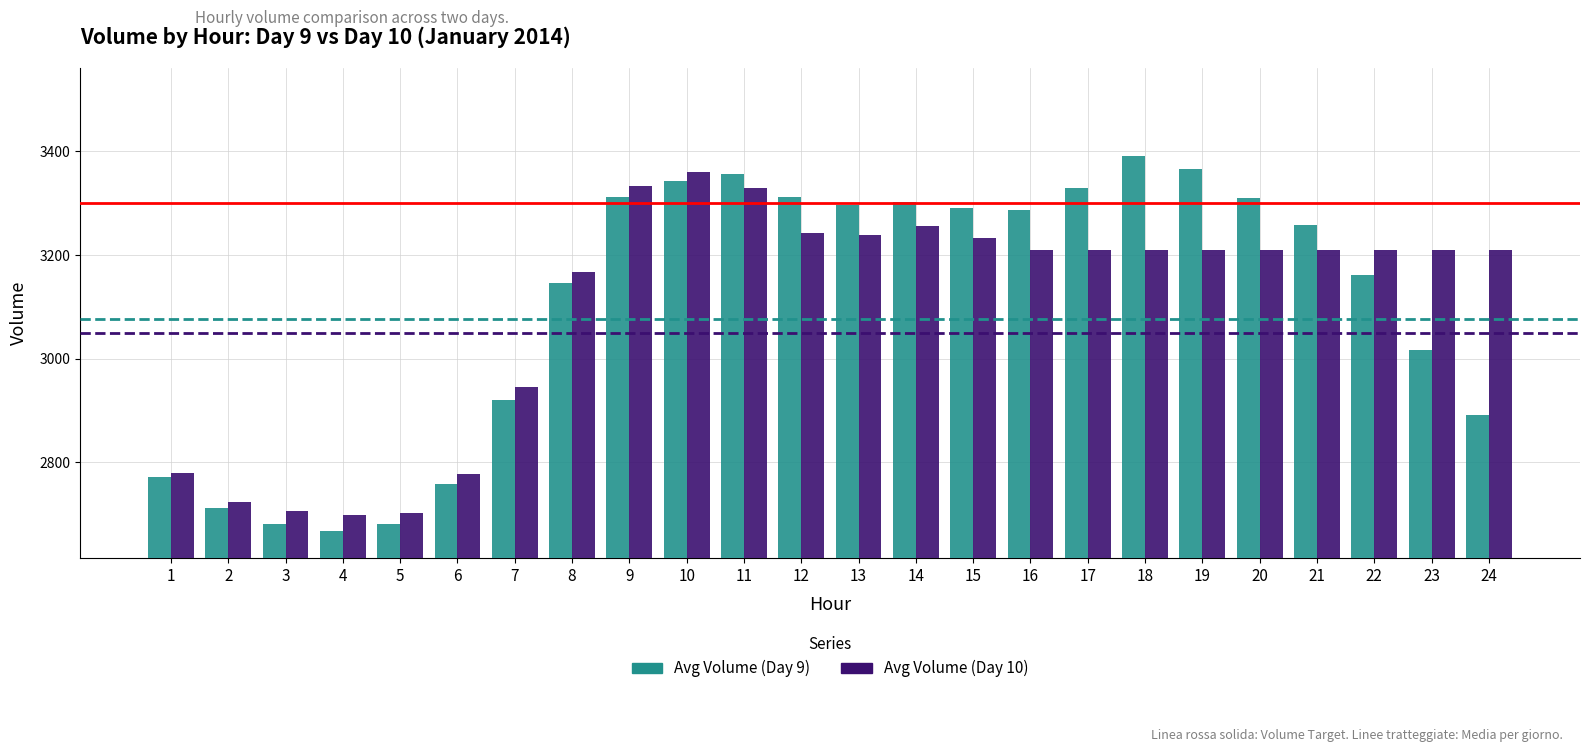

At which category does the chart reach its minimum across all series?

4